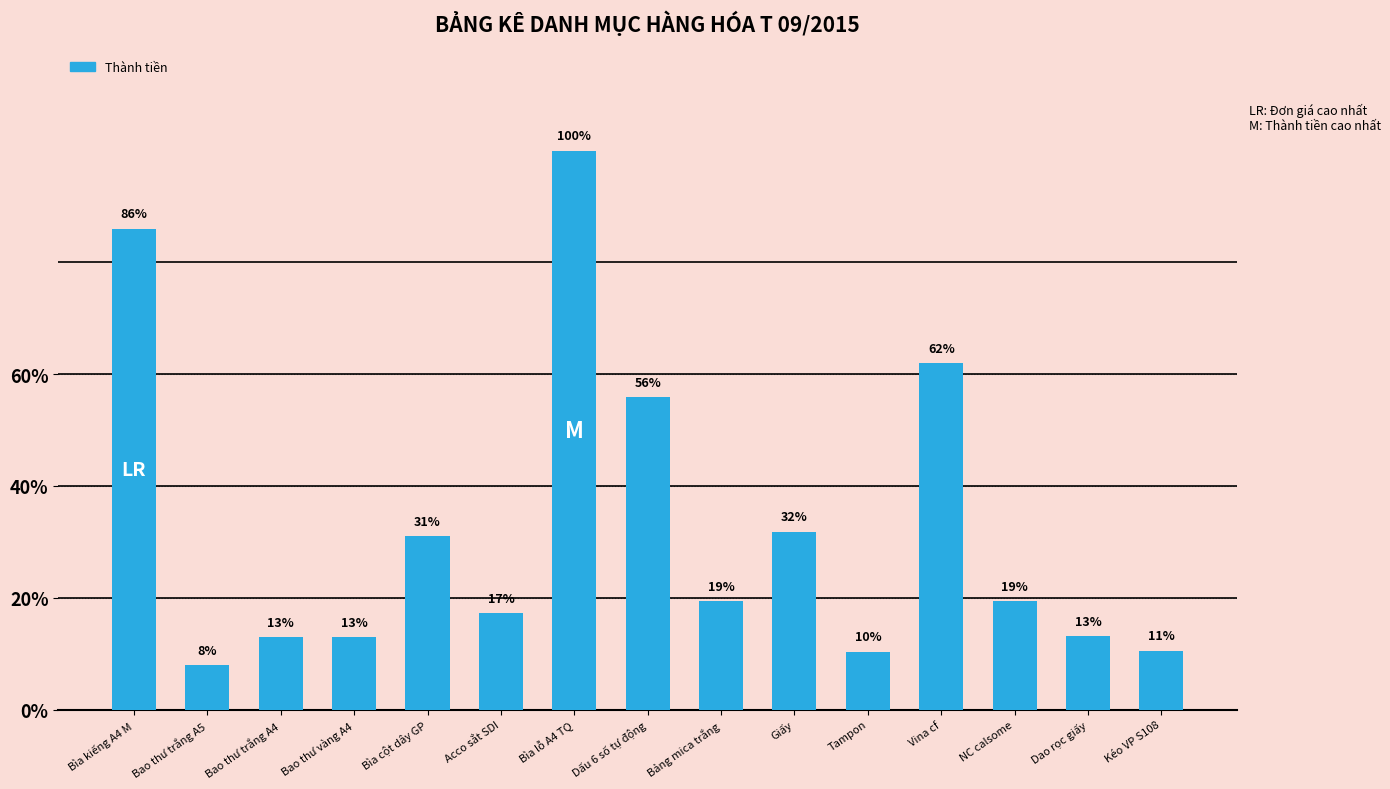

What value does the data have at Vina cf, to the nearest 50?

288000